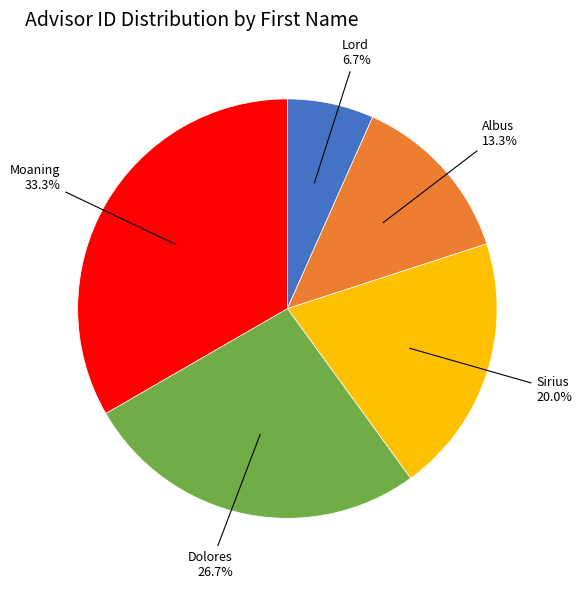

Is there a majority slice in this chart?

No